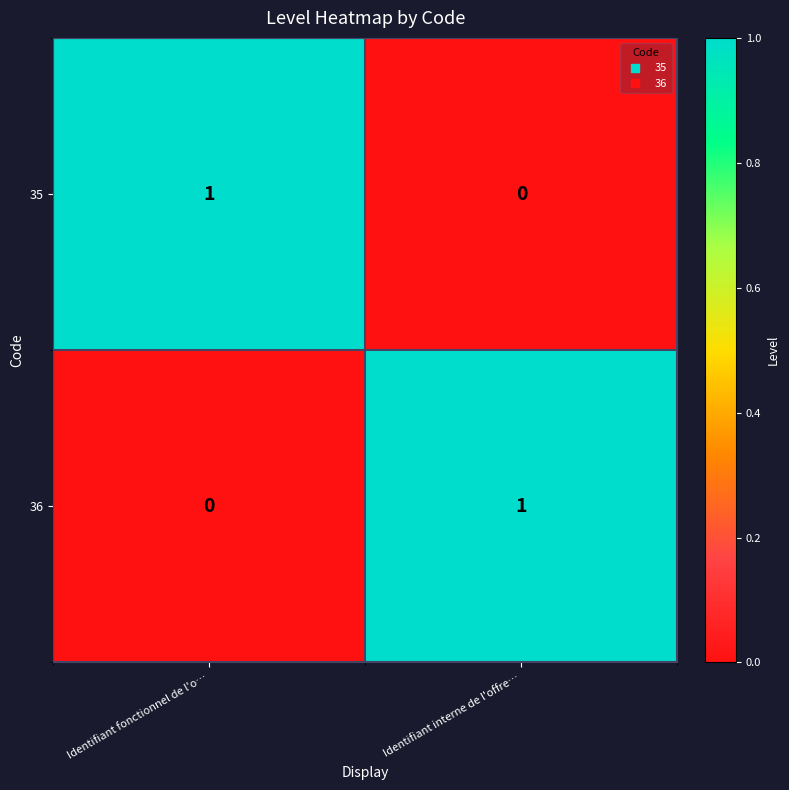

How many data points in 36 are less than 1?

1